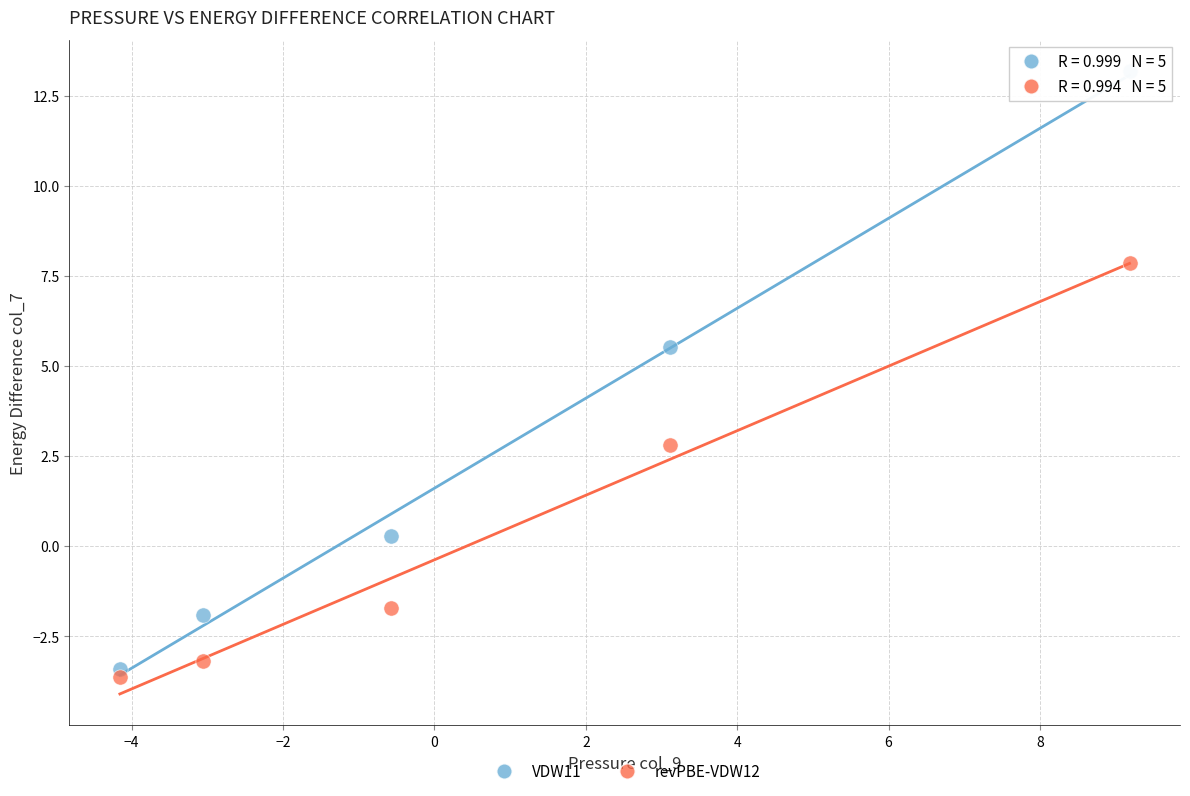

What is the X range (max minus min) for the scatter plot?

13.3